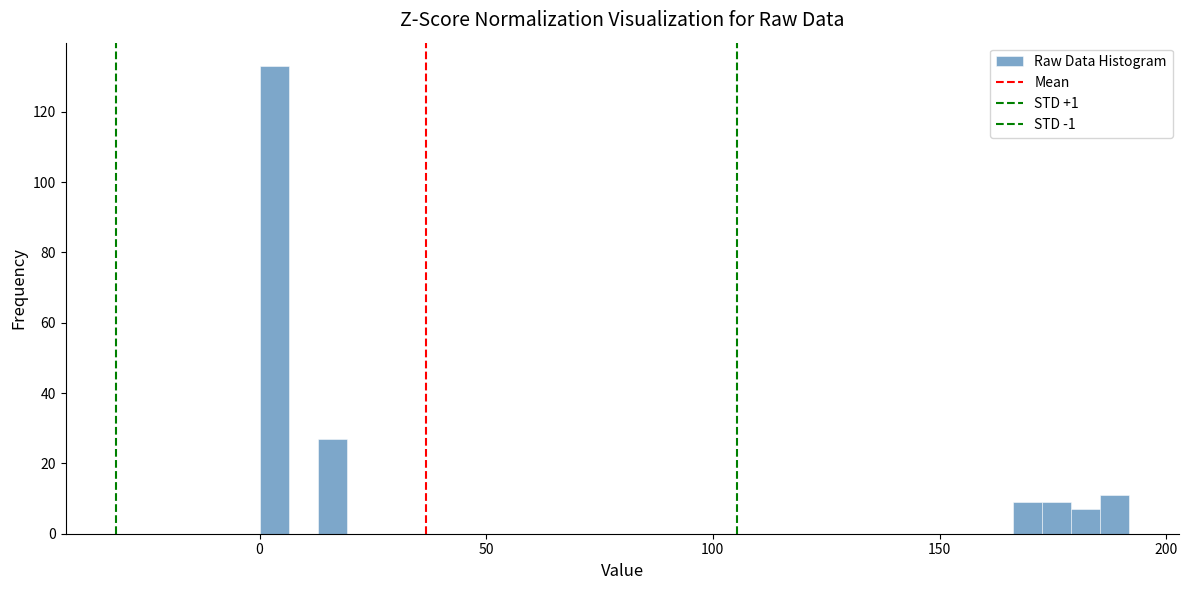

Read against the x-axis, roughly where is the centre of the tallest bar?

5